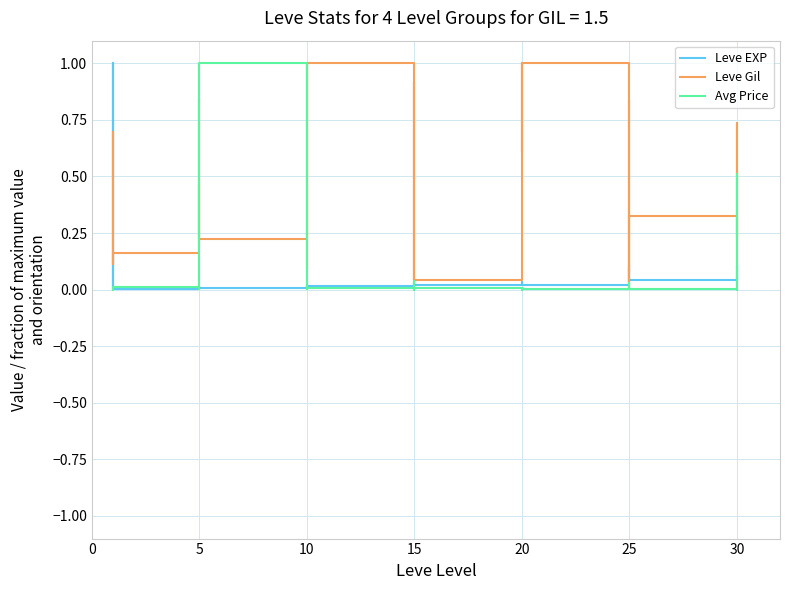

True or false: Leve Gil has a value of 0.6 at 10.

False